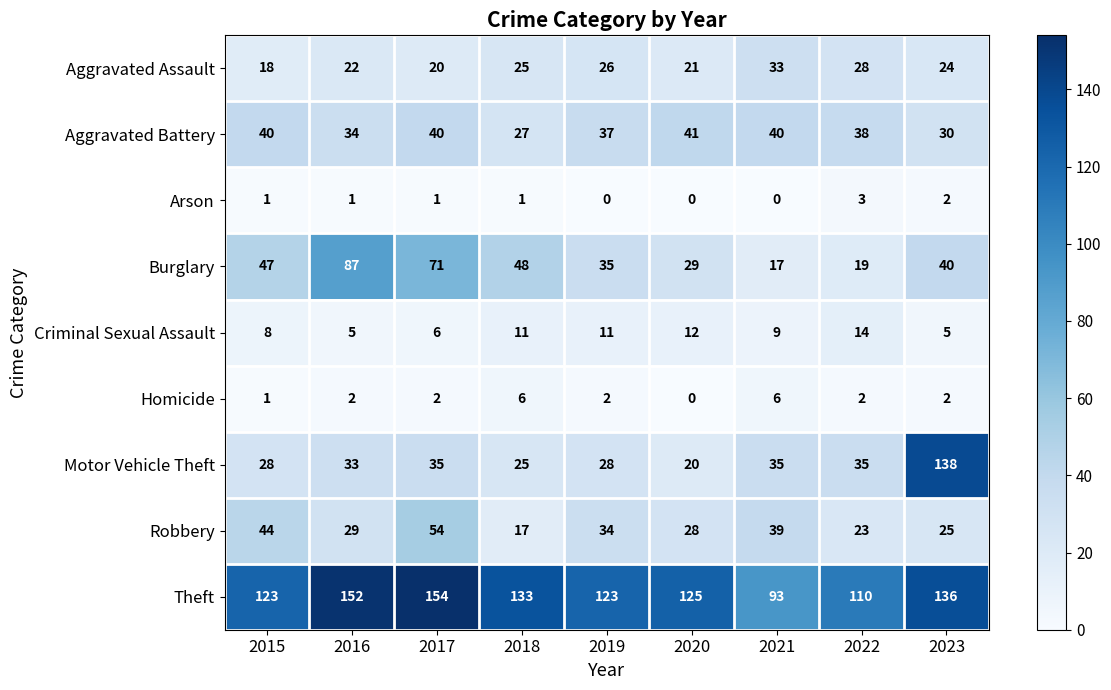

At which label does Criminal Sexual Assault first exceed 9?

2018